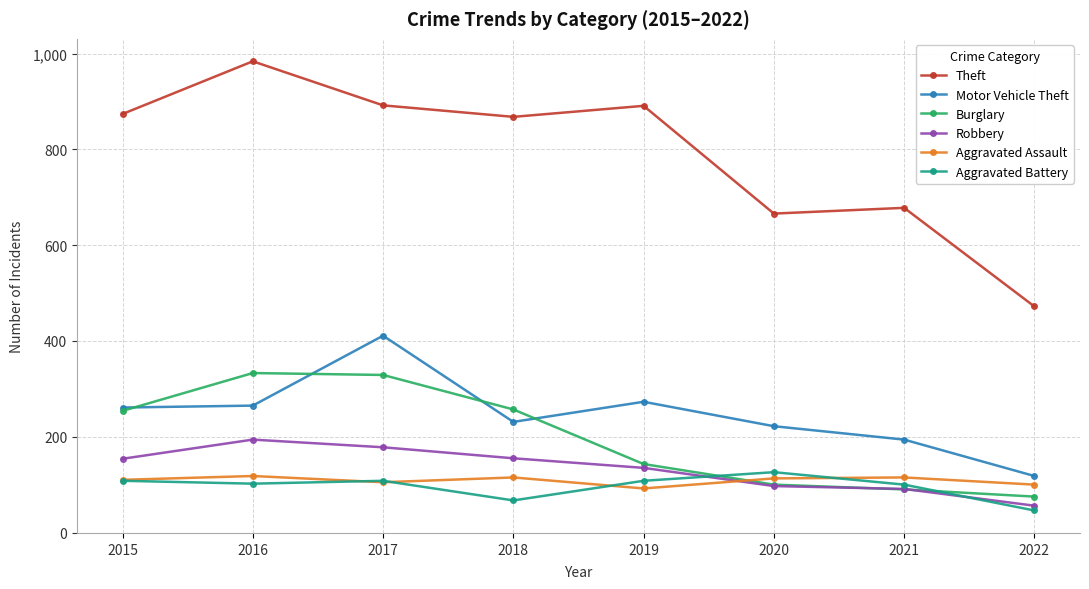

Is it true that Burglary equals 143 at 2019?

True